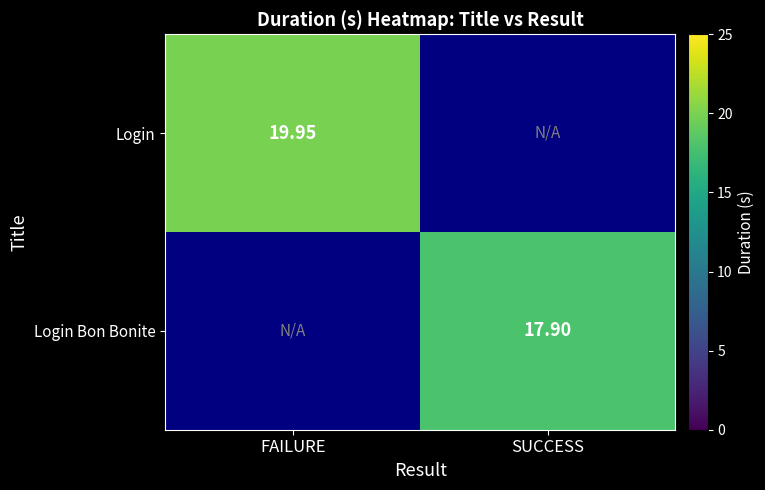

The Login Bon Bonite series shows 17.9 at SUCCESS. True or false?

True